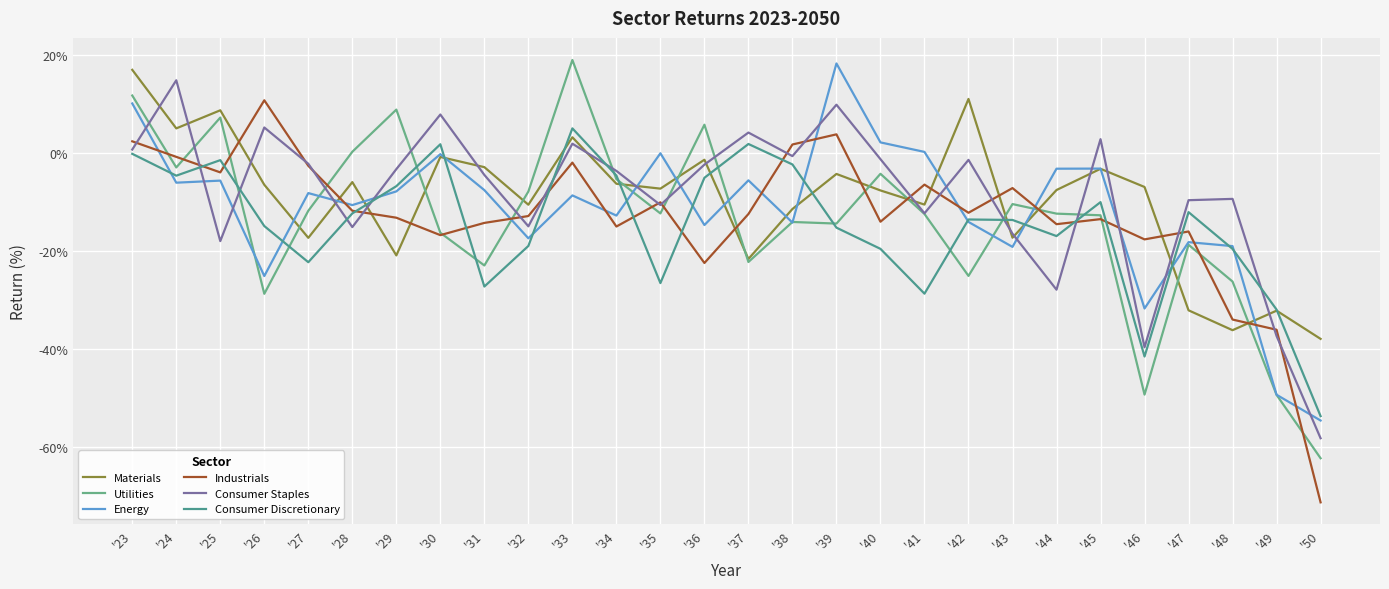

True or false: Consumer Staples has more than 0 points higher than both neighbors.

True